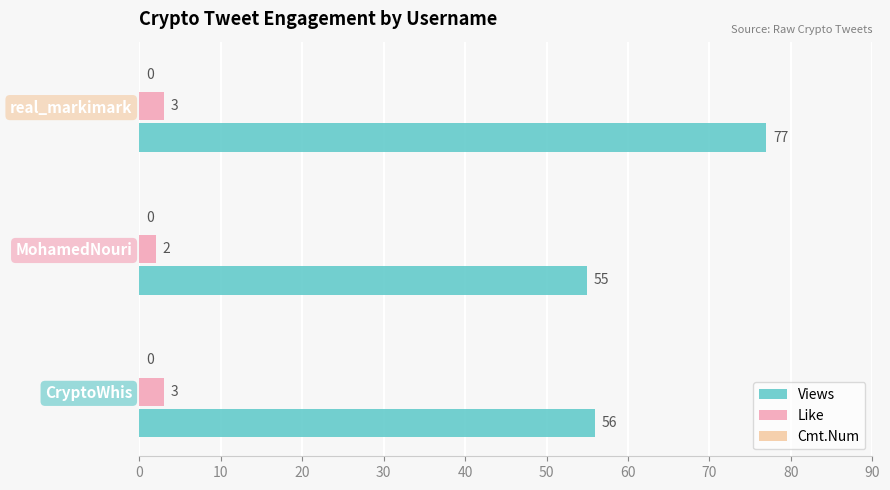

List the labels in order of Views value, largest first.

real_markimark, CryptoWhis, MohamedNouri